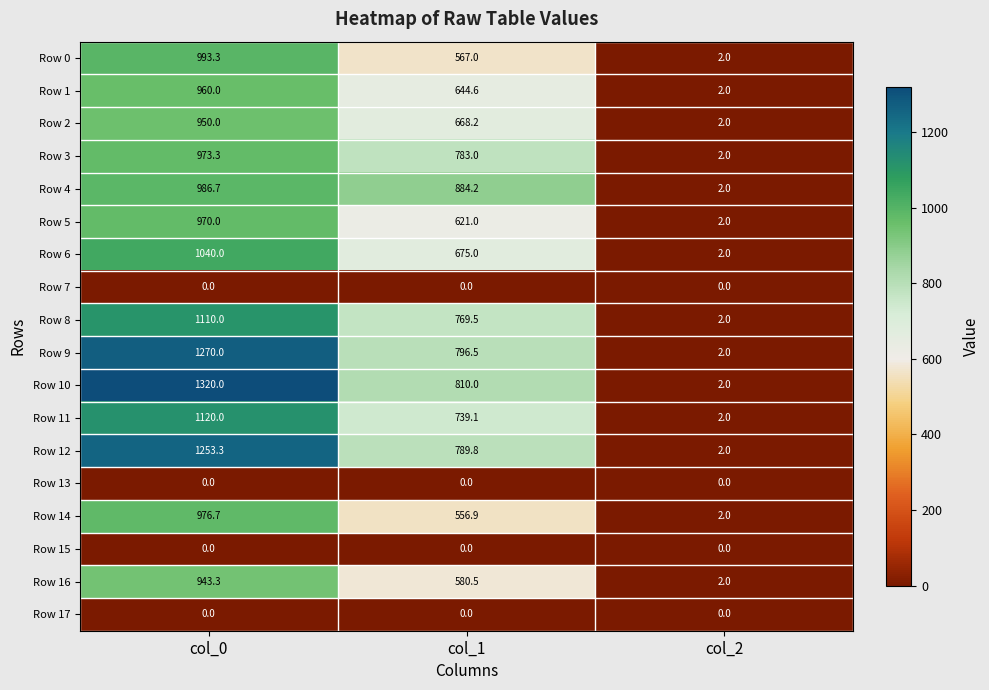

What is the difference between the maximum and minimum values in the Row 5 series?

968.0